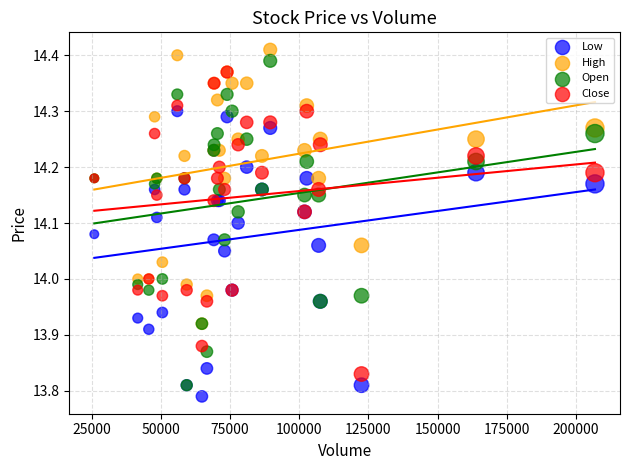

What are all the series names shown in the legend?

Low, High, Open, Close